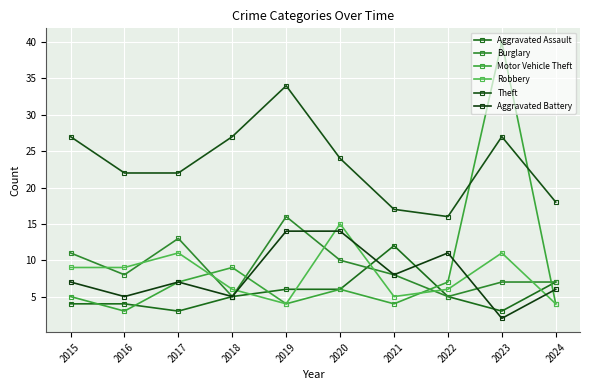

At which category is the sum across all series the highest?

2023